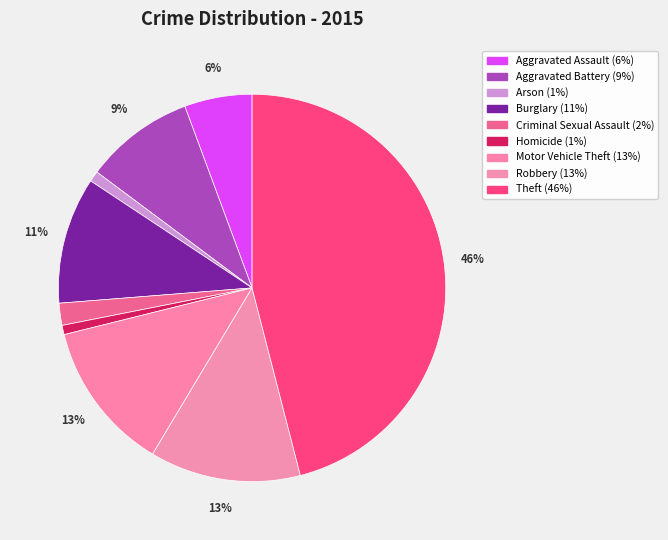

Which category has the smallest portion of the pie?

Homicide